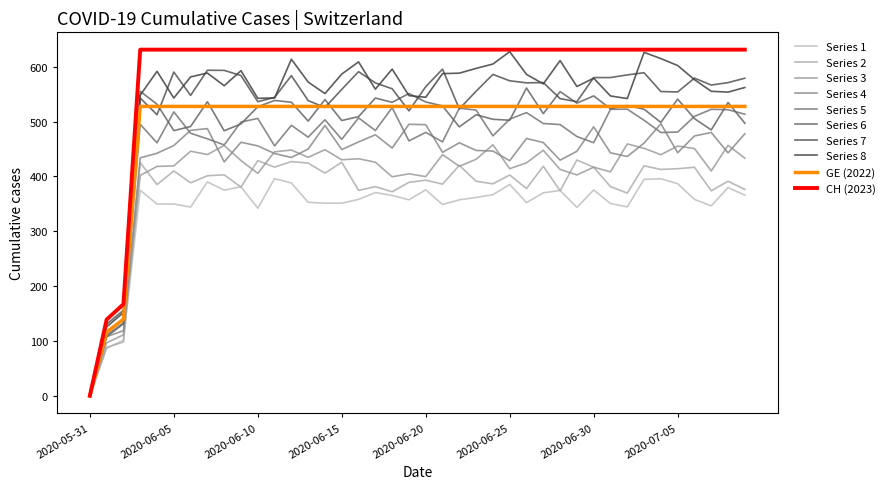

How many lines are shown in the chart?

10